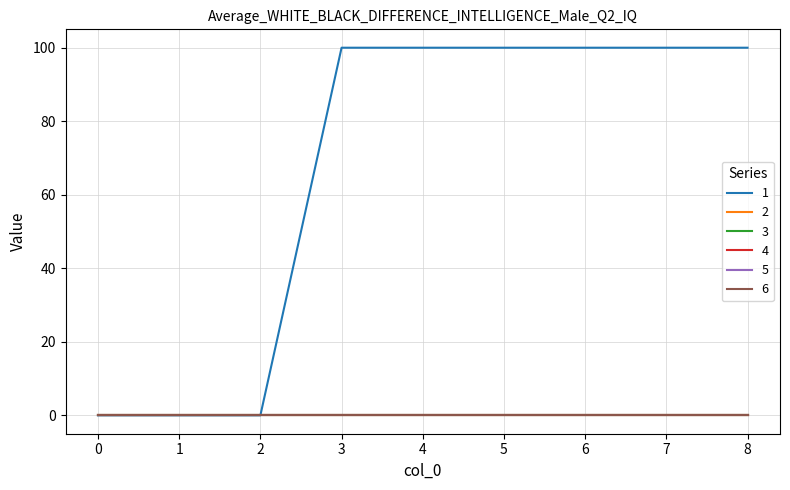

Is the value of 2 at 5 greater than the value of 3 at 5?

No